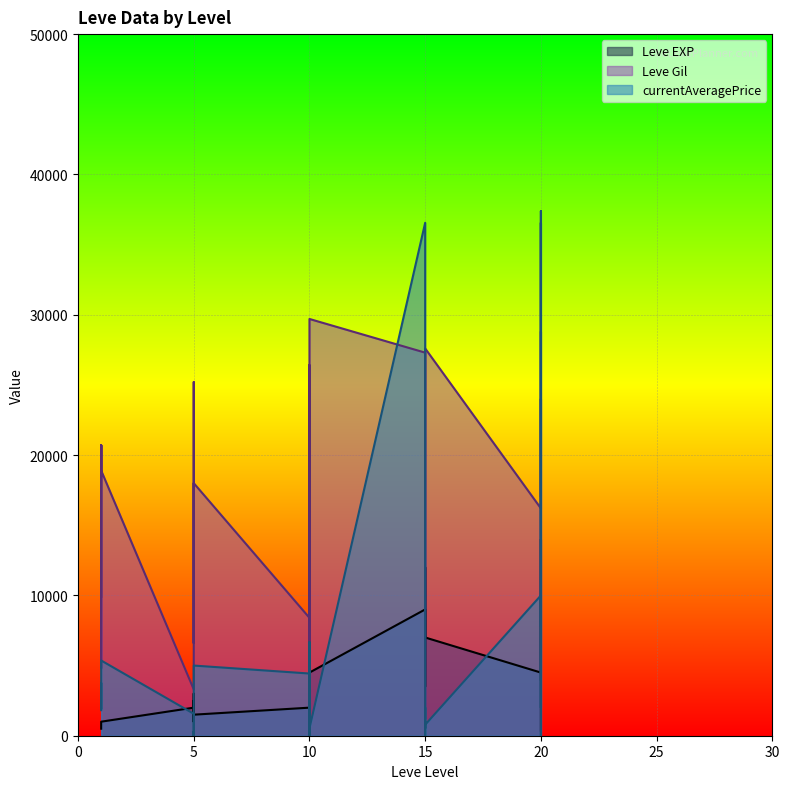

Where is the first local maximum for Leve Gil?

1